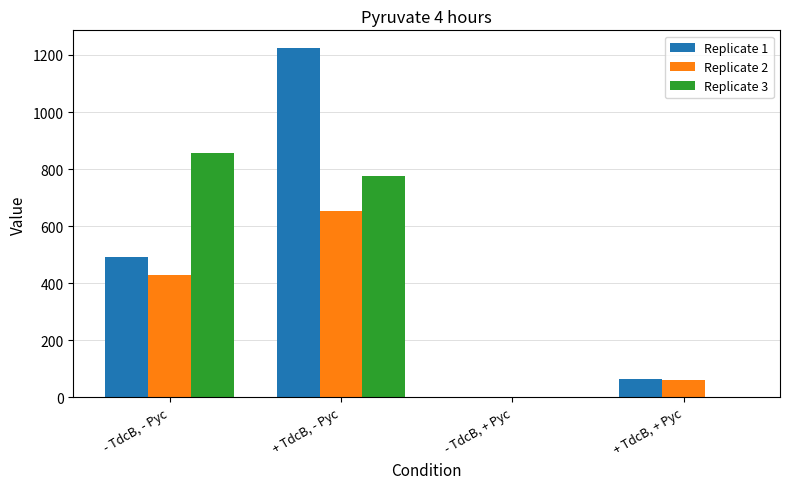

What is the spread (max minus min) of values at + TdcB, + Pyc?

64.8